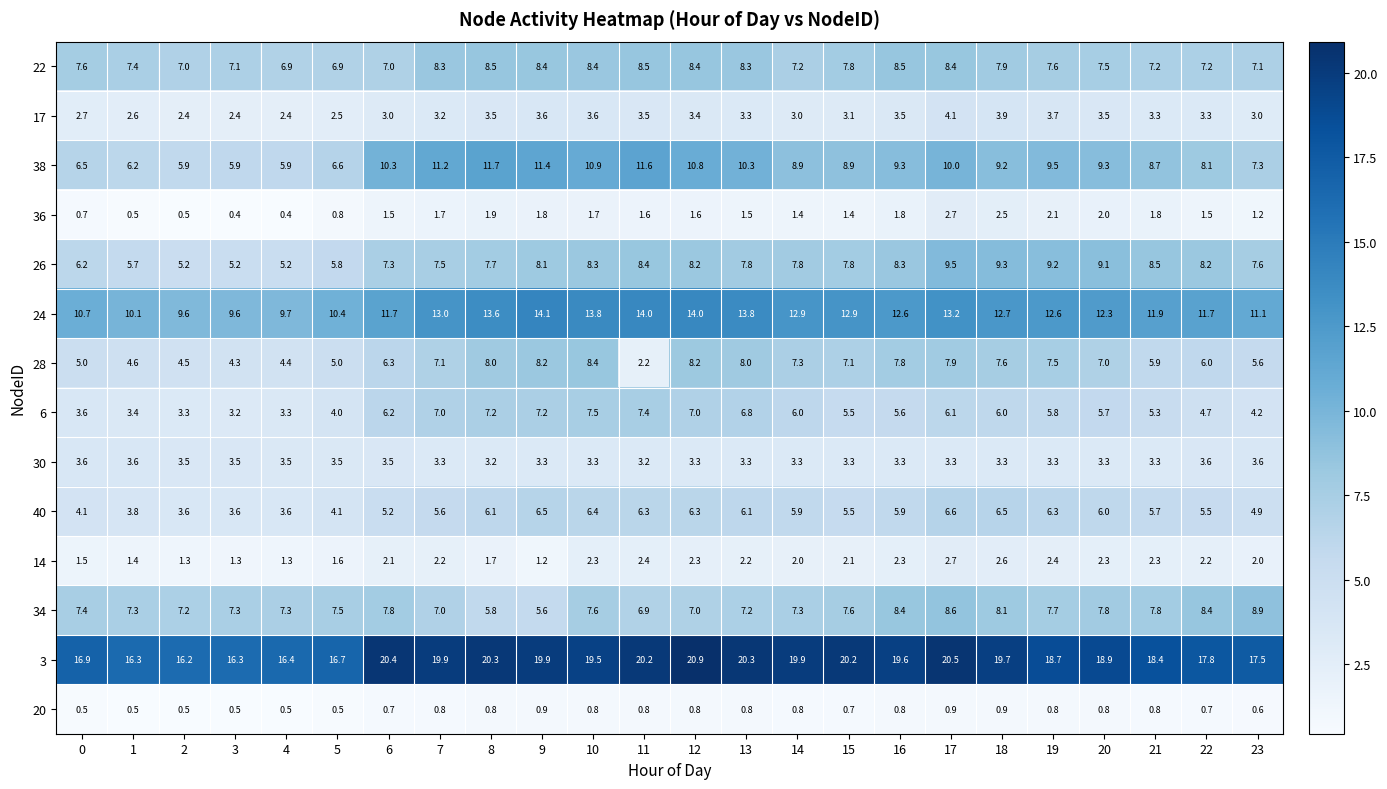

True or false: 3 has a value of 8.1 at 11.

False